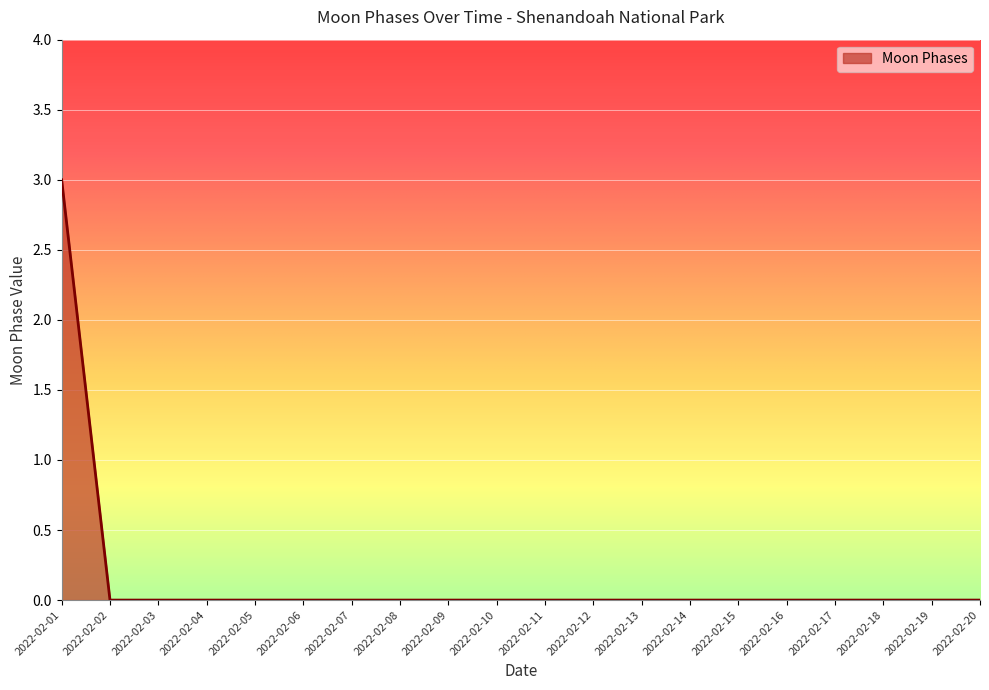

Which label corresponds to the largest value in the chart?

2022-02-01